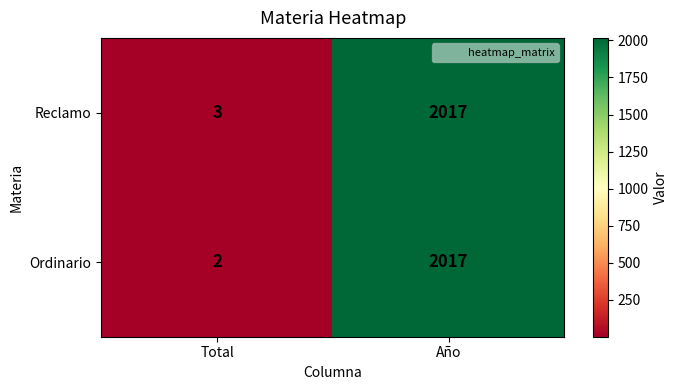

Which series has the largest total across all categories?

Reclamo